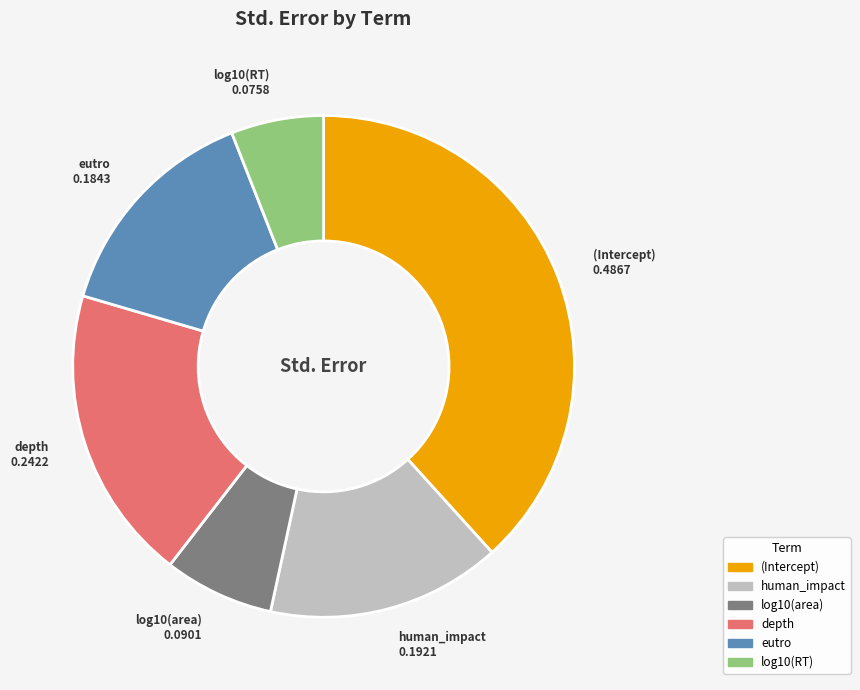

Rank the categories by value from lowest to highest.

log10(RT), log10(area), eutro, human_impact, depth, (Intercept)